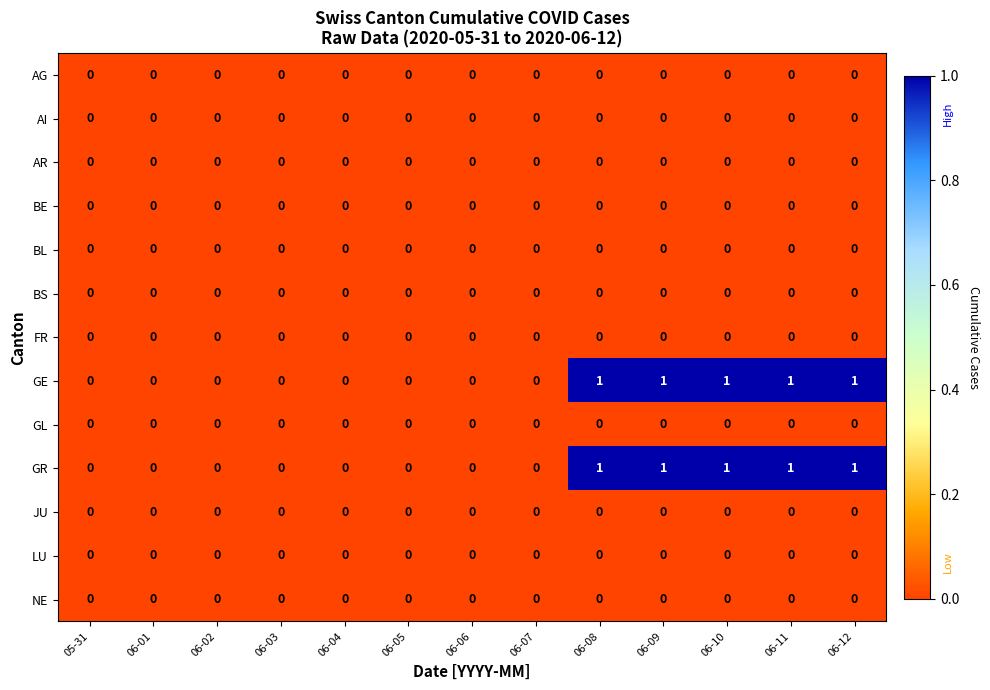

Is it true that AI equals 0 at 06-10?

True